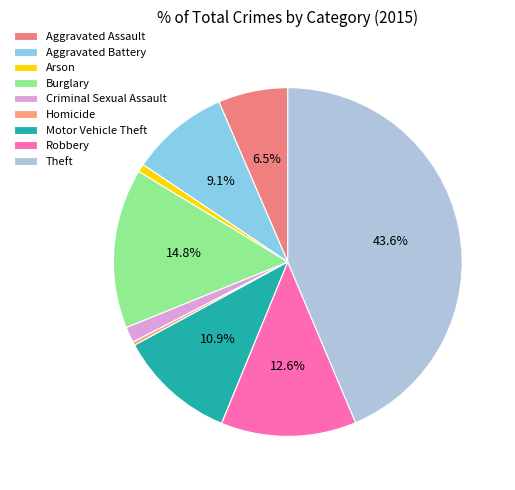

What is the ratio of the value at Motor Vehicle Theft to the value at Aggravated Battery?

1.2